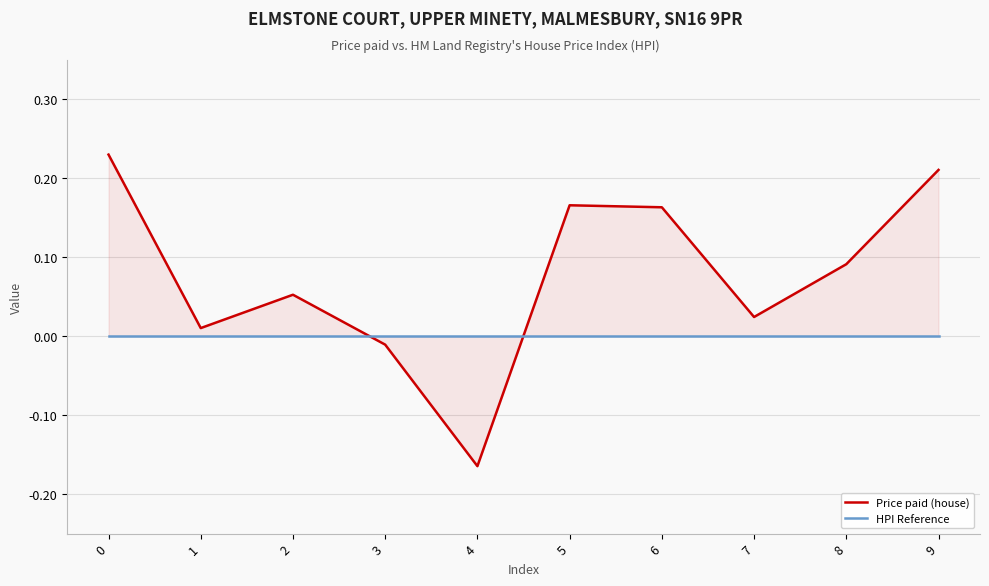

What is the difference between the highest and lowest values at 2?

0.1